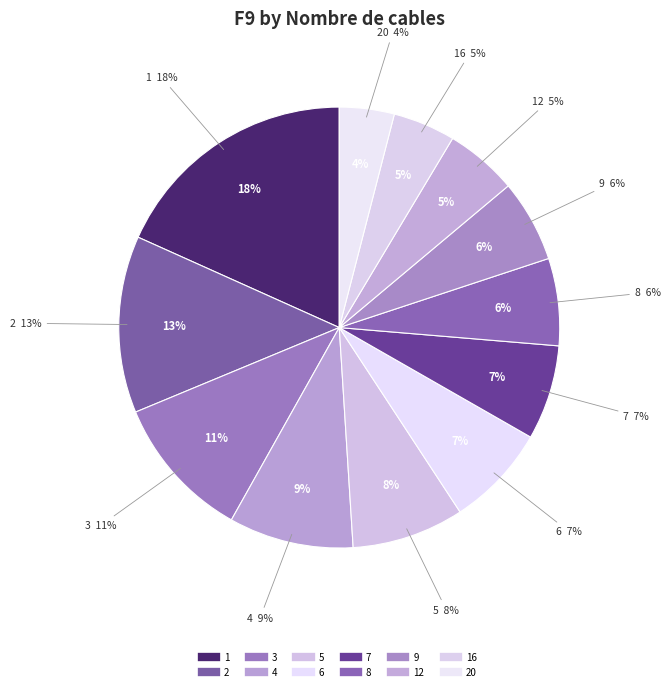

To the nearest percent, what is the average slice percentage?

8%